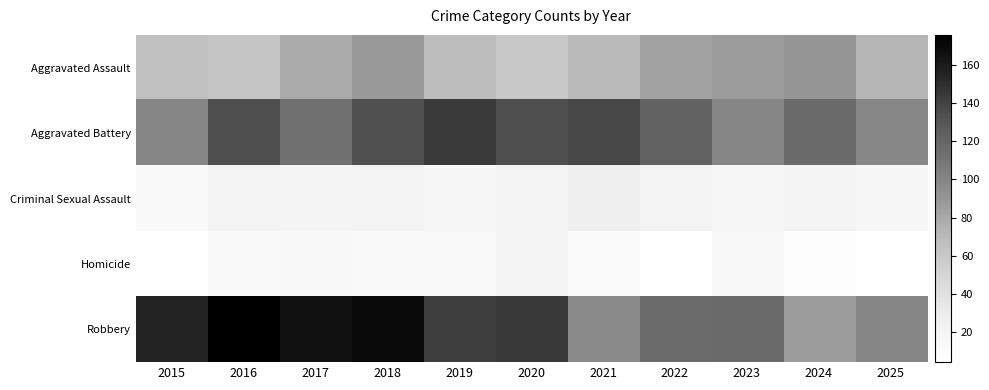

At which category is the sum across all series the highest?

2018